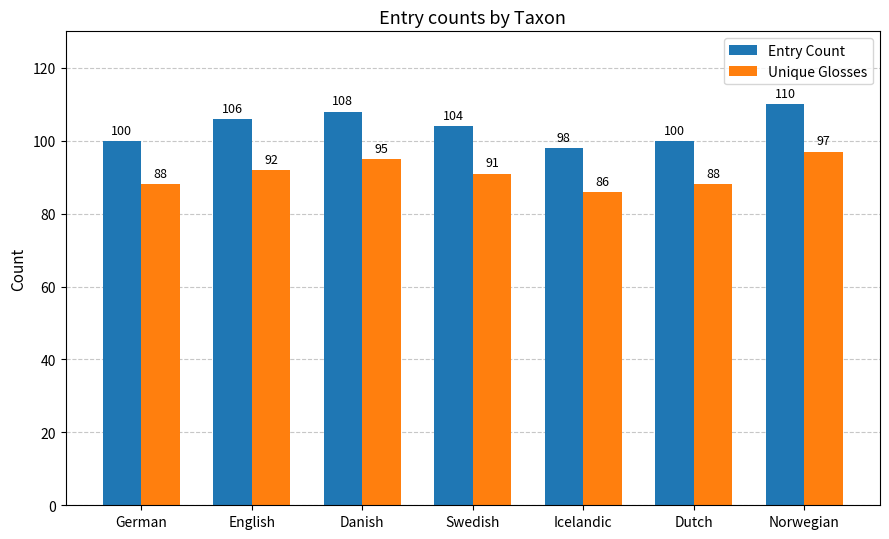

Is it true that Unique Glosses equals 48 at Dutch?

False